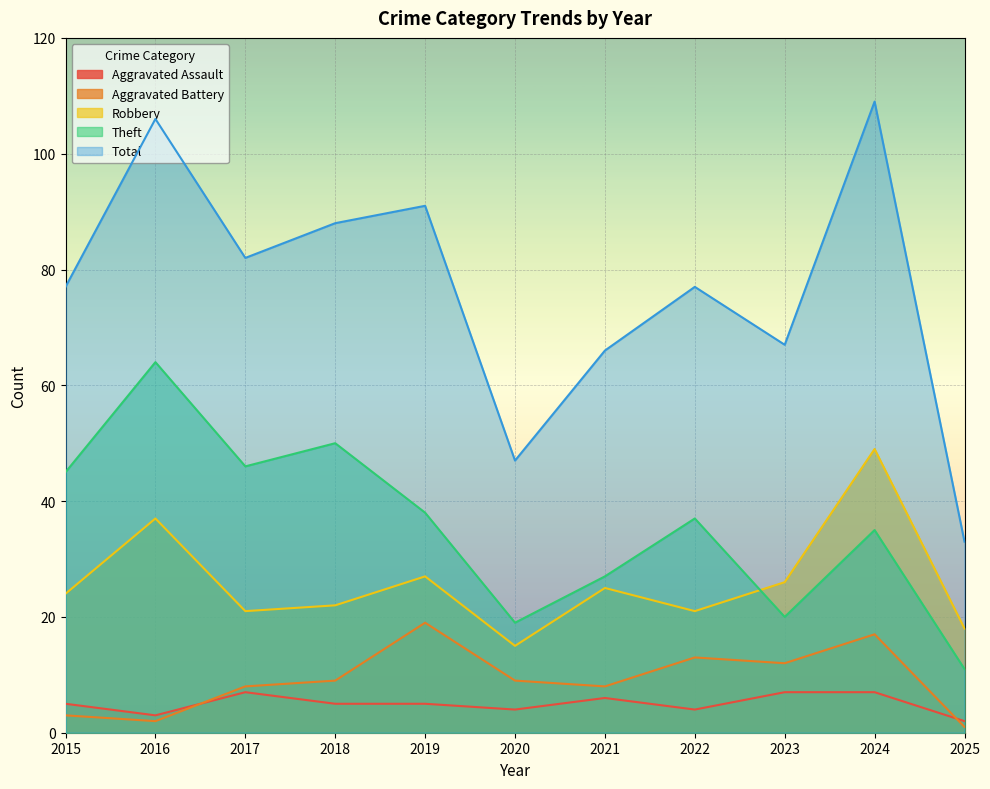

True or false: Robbery and Aggravated Battery intersect in this chart.

False